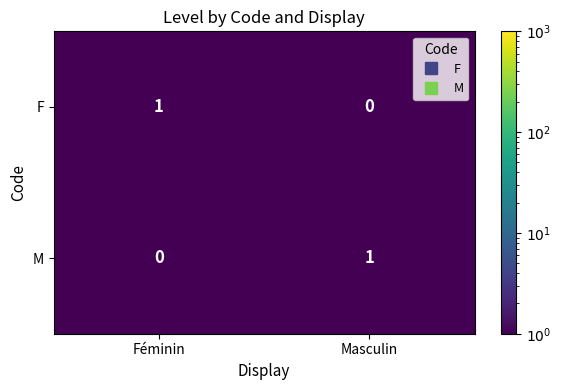

True or false: M has a value of 1 at Masculin.

True